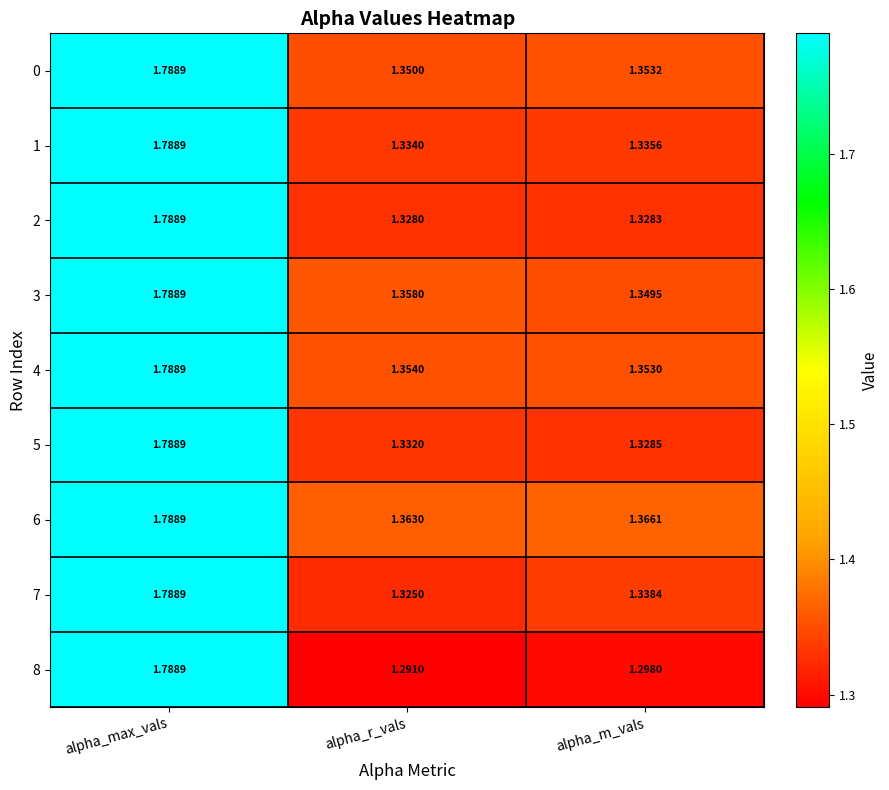

Is the value of 6 at alpha_r_vals greater than the value of 4 at alpha_max_vals?

No